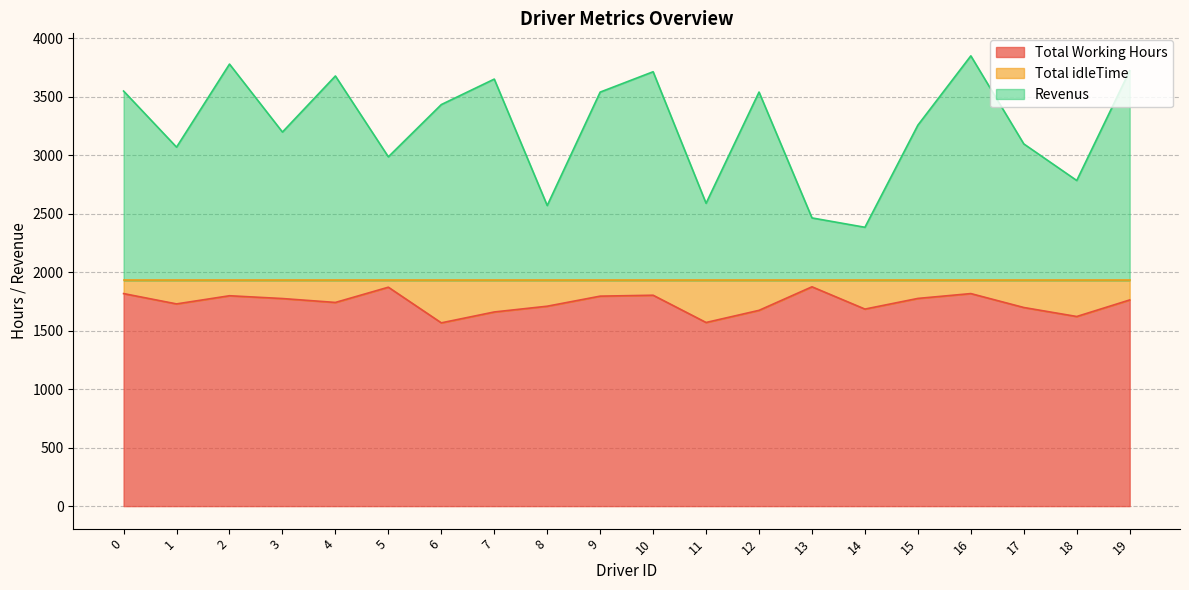

True or false: Total Working Hours has more than 1 points higher than both neighbors.

True